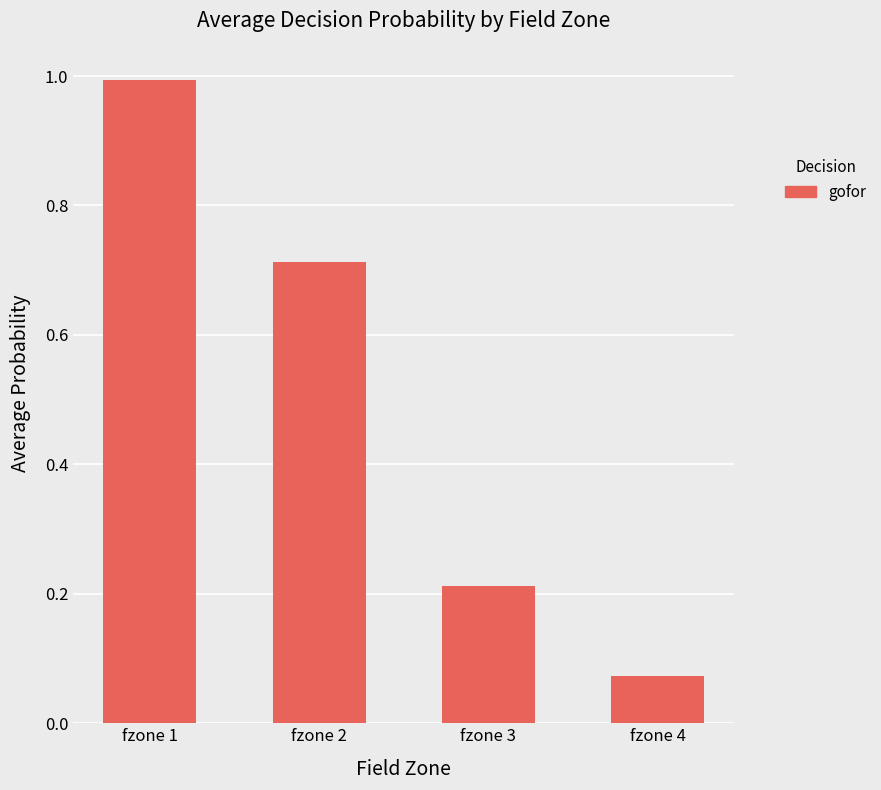

Which label corresponds to the smallest value in the chart?

fzone 4